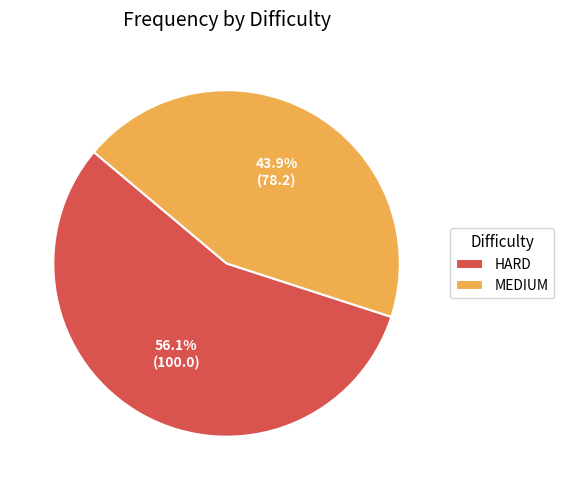

Count the number of slices in the pie.

2